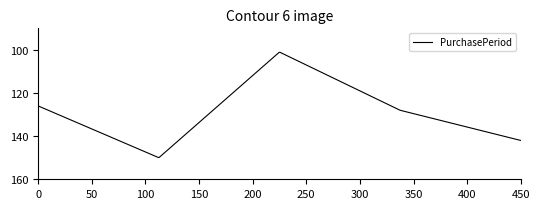

What is the difference between the maximum and minimum values?

48.8